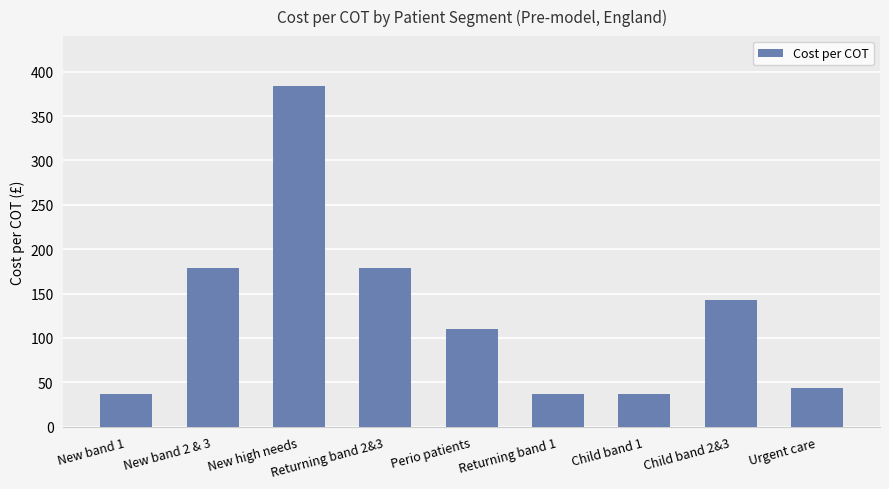

Approximately how many times larger is the value at New band 2 & 3 compared to Child band 1?

4.9